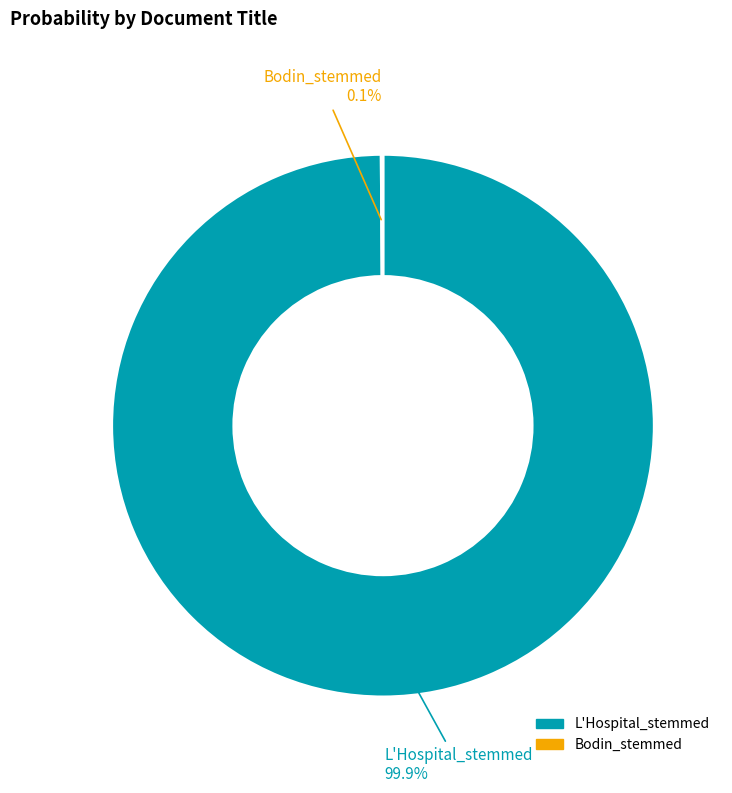

Does L'Hospital_stemmed represent more than half of the total?

Yes